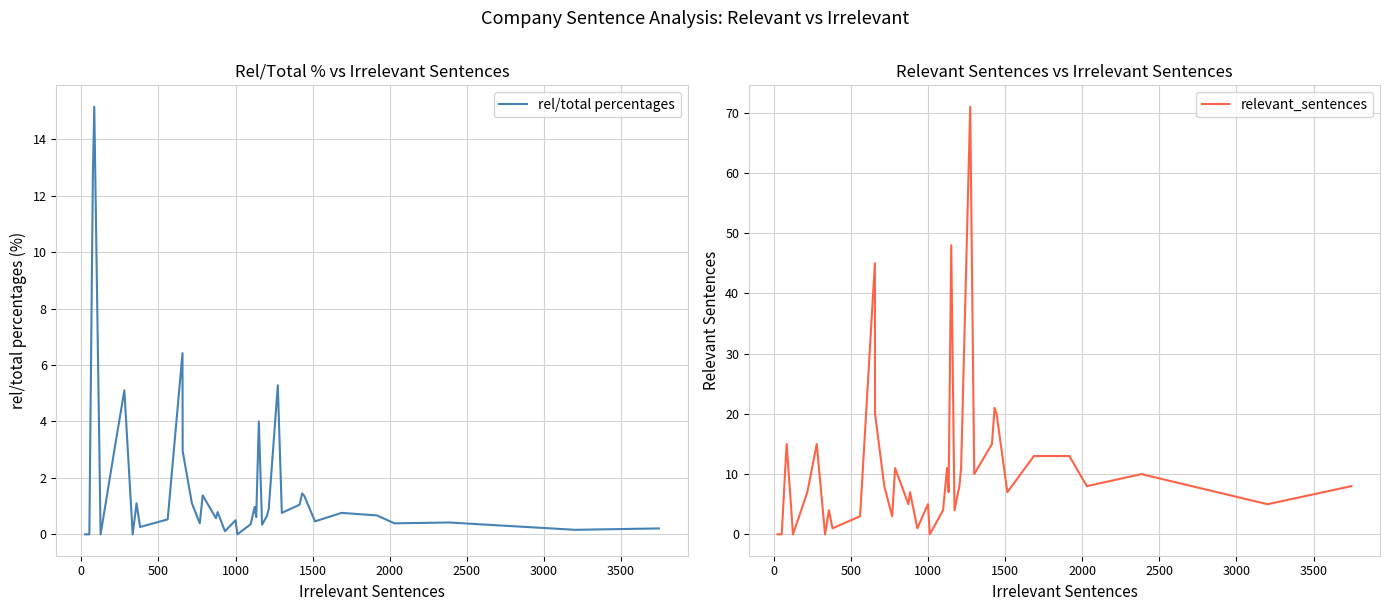

What is the difference between the maximum and minimum values in the relevant_sentences series?

71